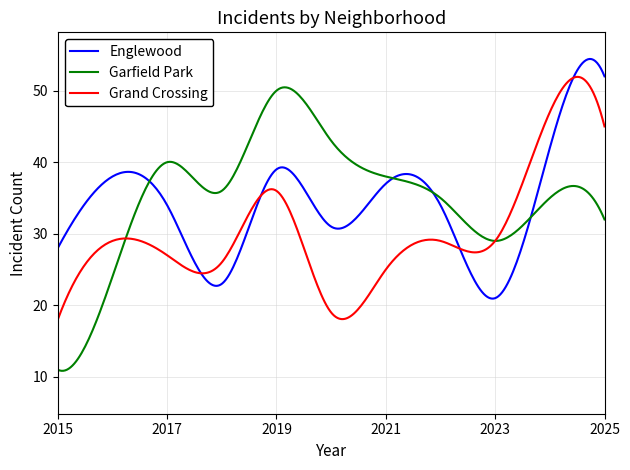

What is the greatest value displayed?

54.4